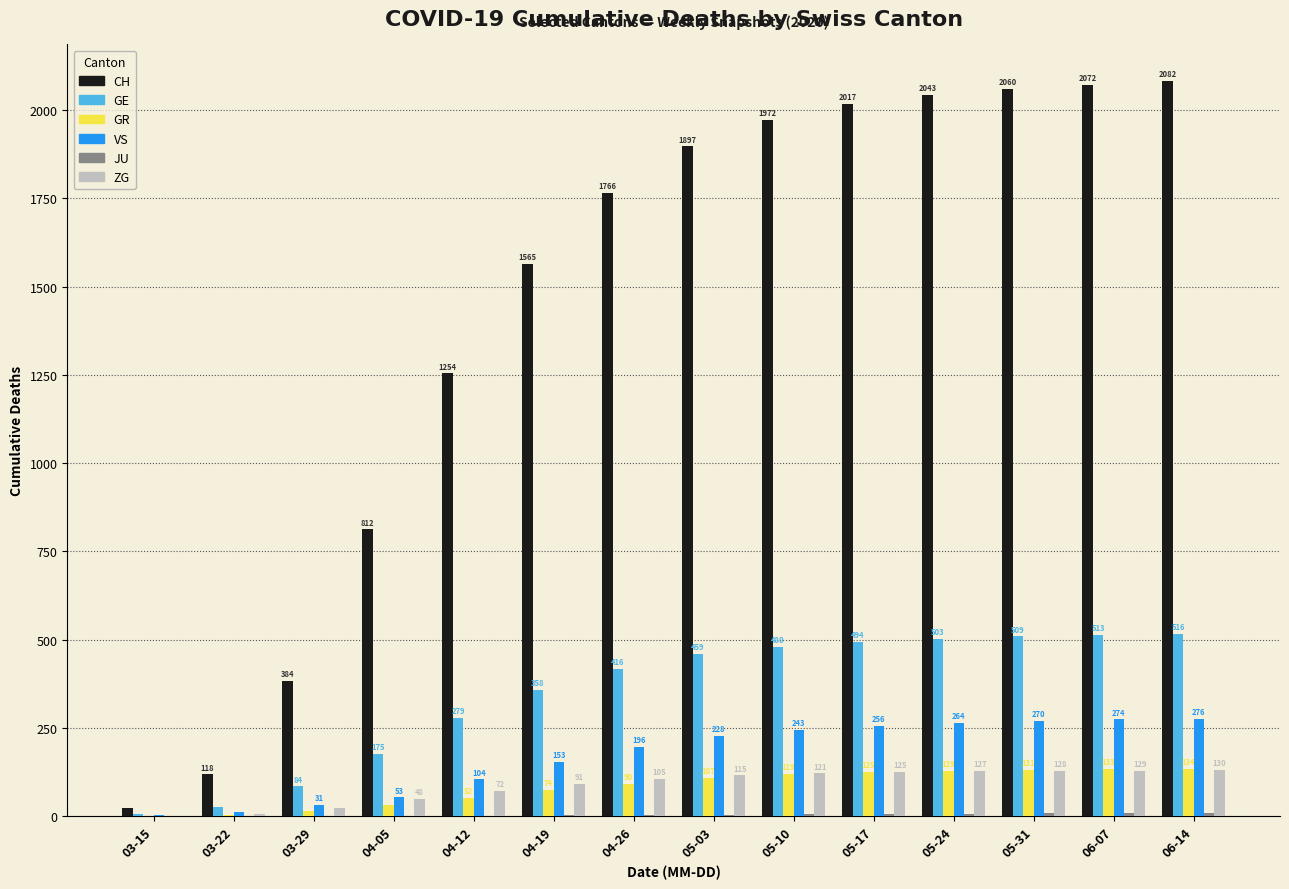

Is it true that VS equals 159 at 05-31?

False